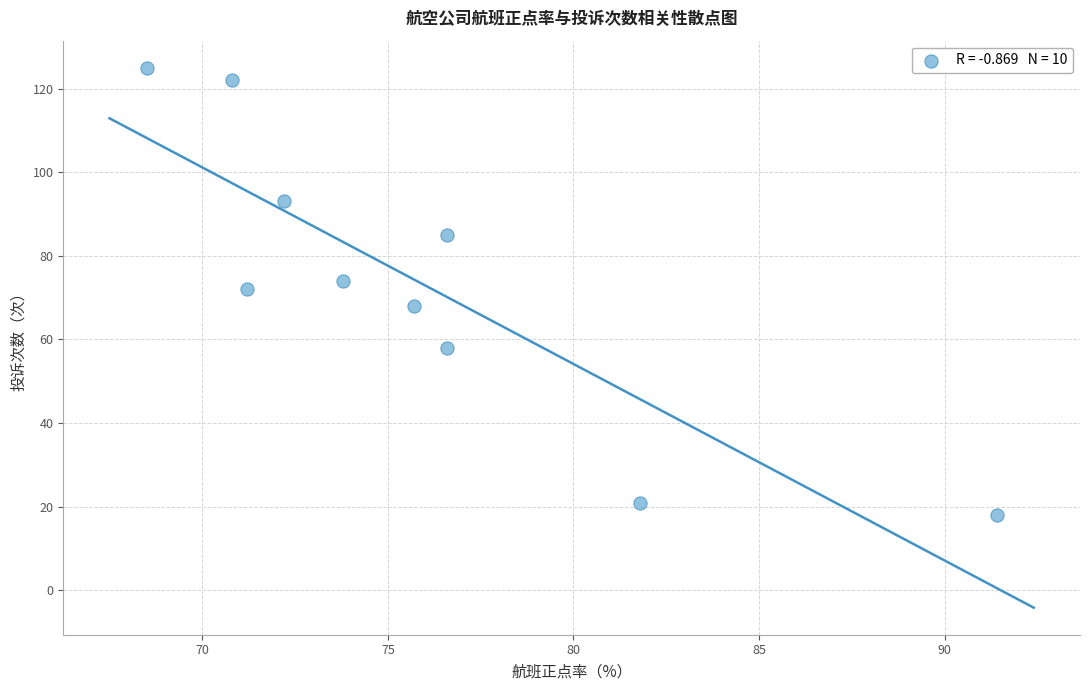

What is the range of Y values (max minus min)?

107